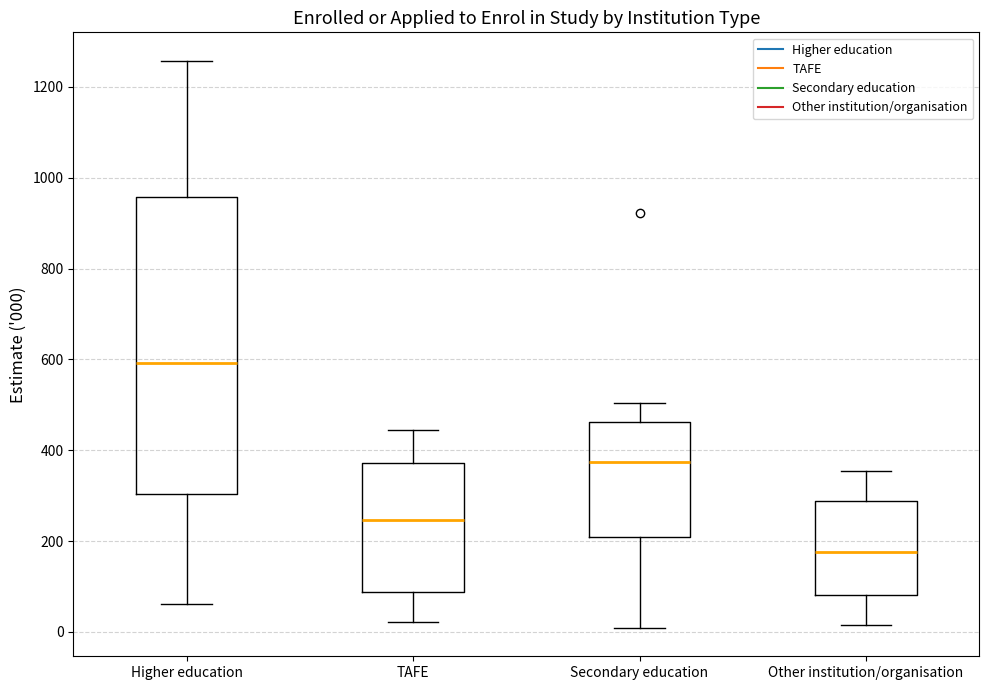

Comparing the boxes themselves (not the whiskers), which one is the tallest?

Higher education